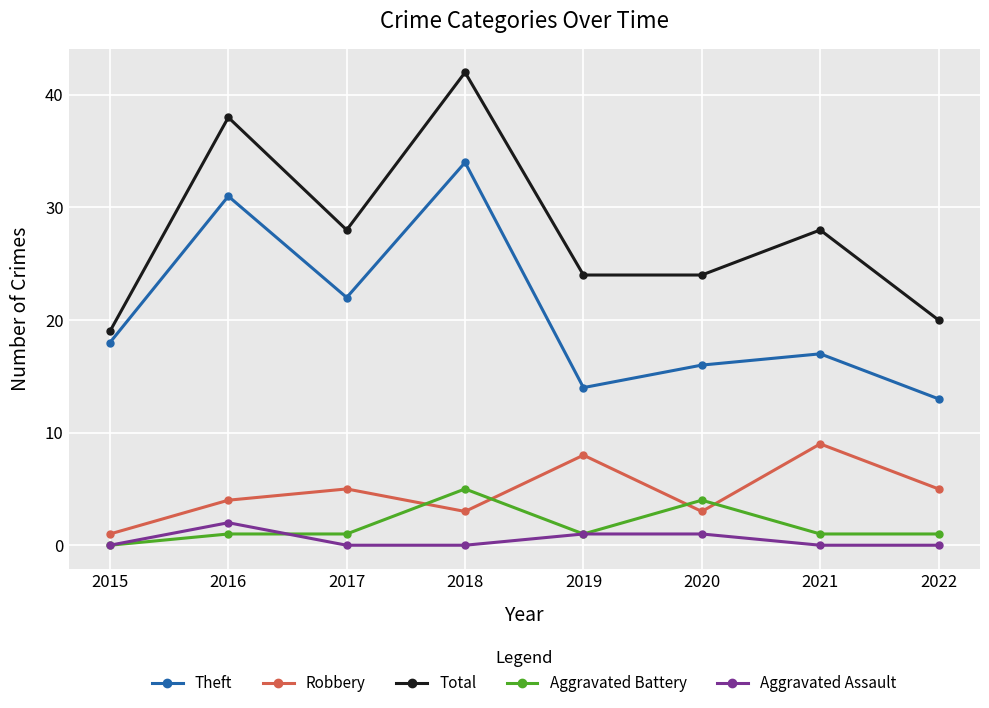

List the series in order of their peak value, lowest first.

Aggravated Assault, Aggravated Battery, Robbery, Theft, Total